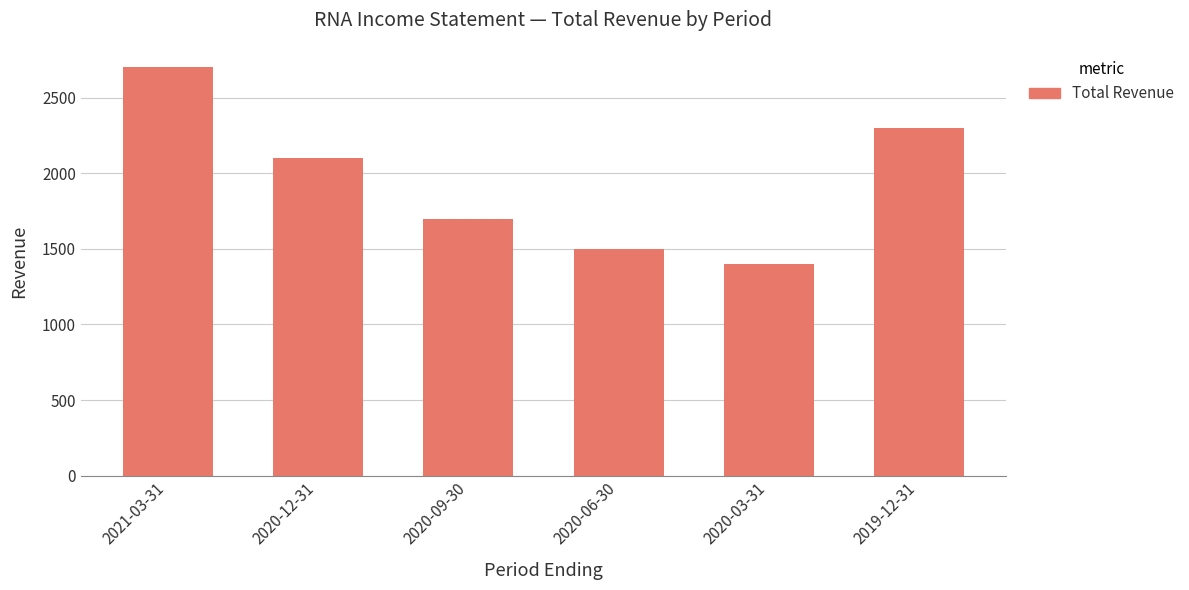

Approximately how many times larger is the value at 2020-09-30 compared to 2019-12-31?

0.7